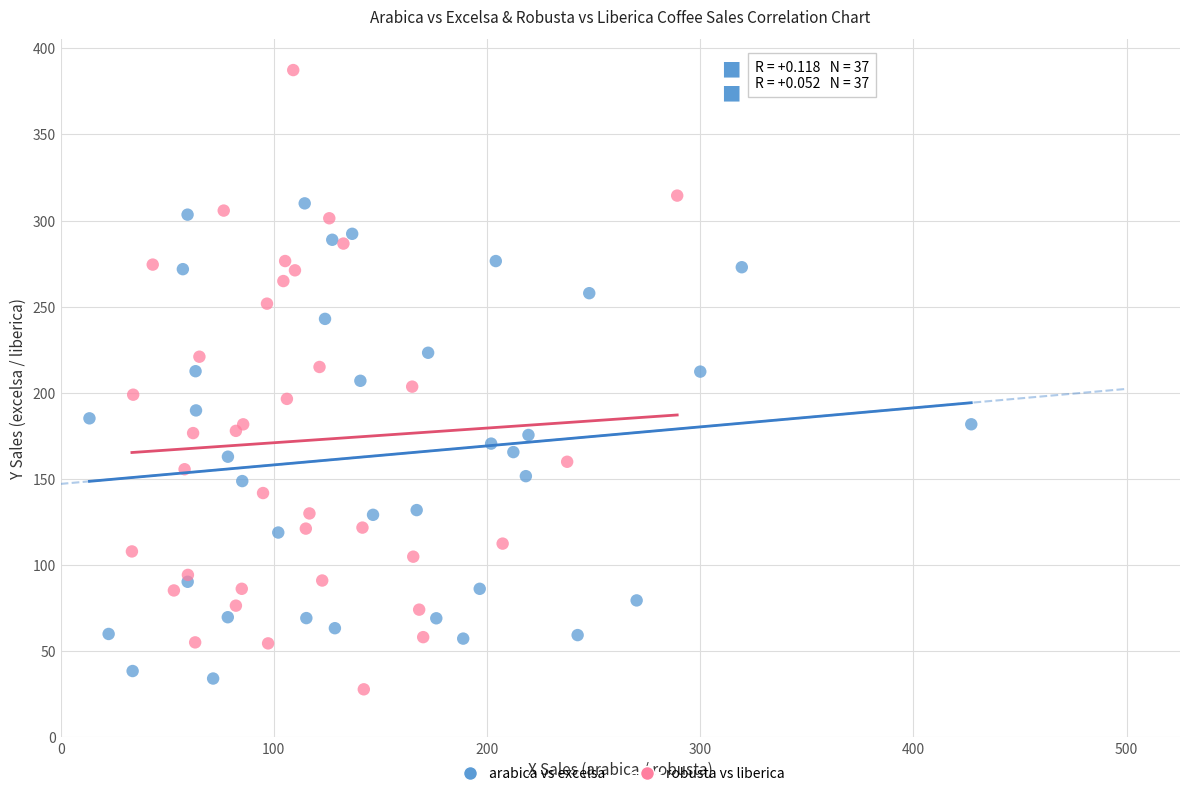

Which series has the widest spread of Y values?

robusta vs liberica